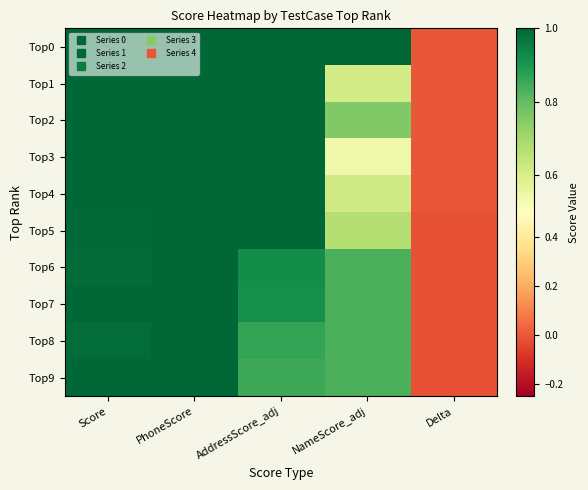

Reading right to left, extract all data points from this chart.

Top0: Delta=-0.0	NameScore_adj=1.0	AddressScore_adj=1.0	PhoneScore=1.0	Score=1.0
Top1: Delta=-0.0	NameScore_adj=0.6	AddressScore_adj=1.0	PhoneScore=1.0	Score=1.0
Top2: Delta=-0.0	NameScore_adj=0.8	AddressScore_adj=1.0	PhoneScore=1.0	Score=1.0
Top3: Delta=-0.0	NameScore_adj=0.5	AddressScore_adj=1.0	PhoneScore=1.0	Score=1.0
Top4: Delta=-0.0	NameScore_adj=0.6	AddressScore_adj=1.0	PhoneScore=1.0	Score=1.0
Top5: Delta=-0.0	NameScore_adj=0.7	AddressScore_adj=1.0	PhoneScore=1.0	Score=1.0
Top6: Delta=-0.0	NameScore_adj=0.8	AddressScore_adj=0.9	PhoneScore=1.0	Score=1.0
Top7: Delta=-0.0	NameScore_adj=0.8	AddressScore_adj=0.9	PhoneScore=1.0	Score=1.0
Top8: Delta=-0.0	NameScore_adj=0.8	AddressScore_adj=0.9	PhoneScore=1.0	Score=1.0
Top9: Delta=-0.0	NameScore_adj=0.8	AddressScore_adj=0.9	PhoneScore=1.0	Score=1.0